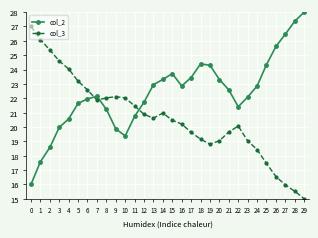

At 27, list the series in order from largest to smallest.

col_2, col_3